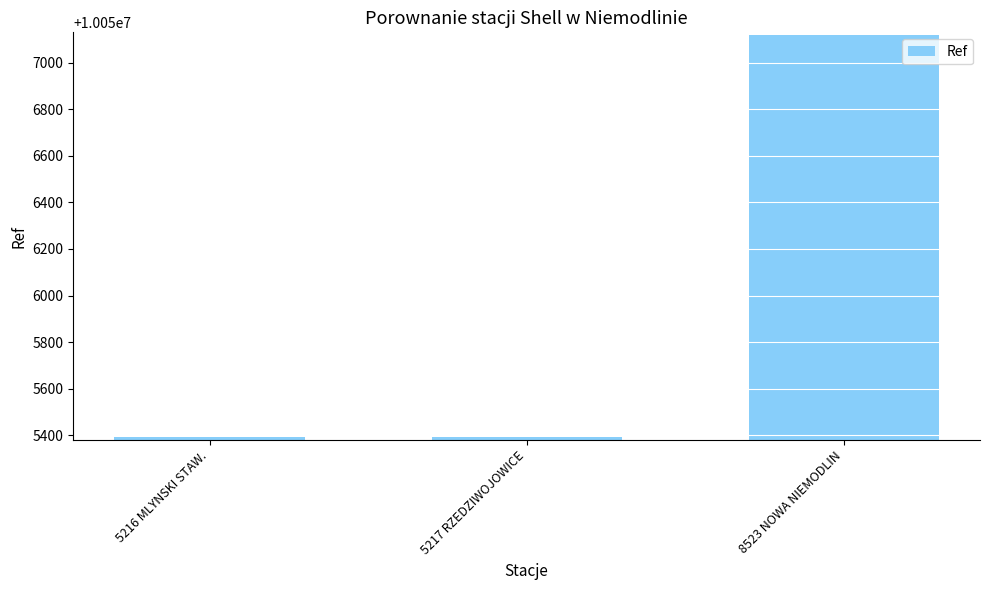

Are the bars horizontal?

No